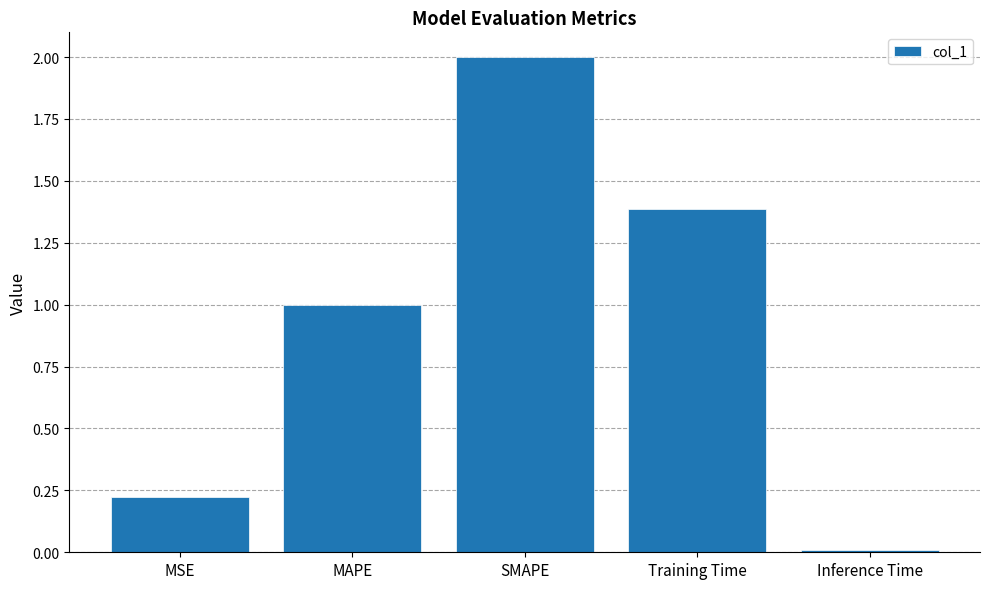

What is the difference between the values at SMAPE and MAPE?

1.0